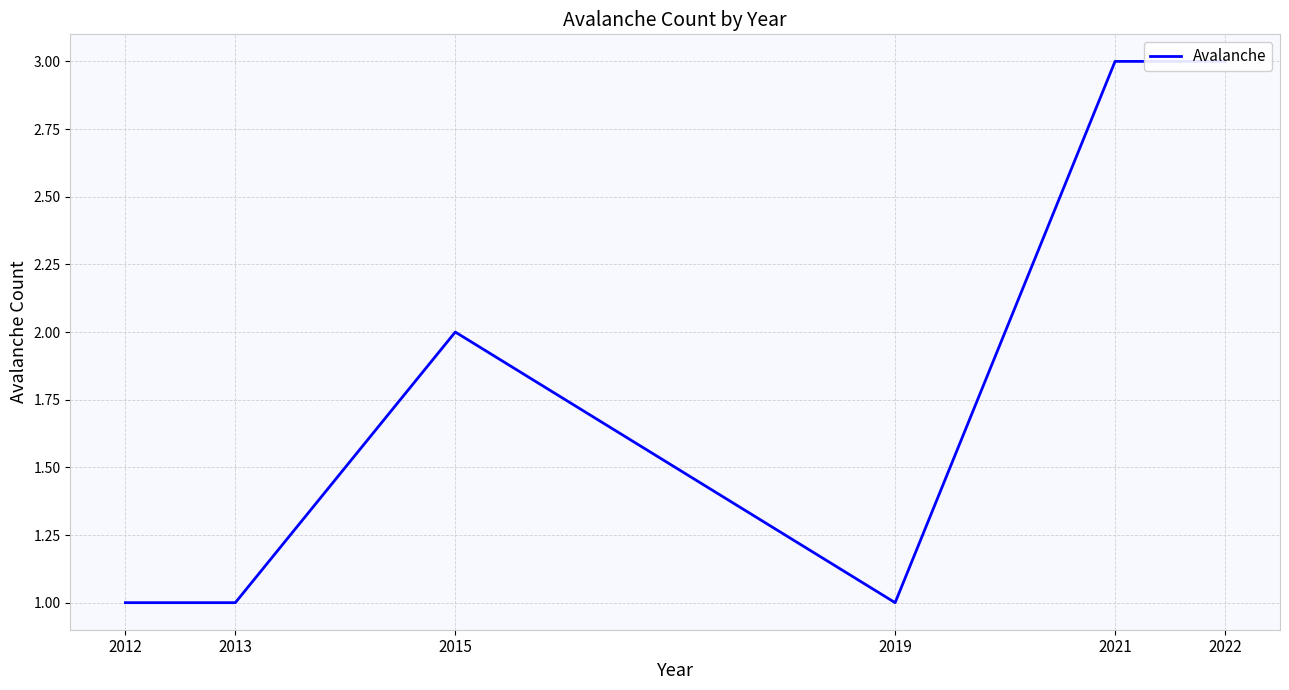

At which category does the chart reach its minimum across all series?

2012